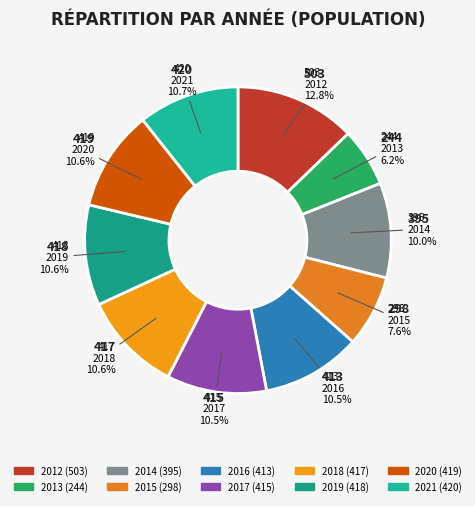

Combined, what portion of the pie is 2015 and 2018?

18.1%